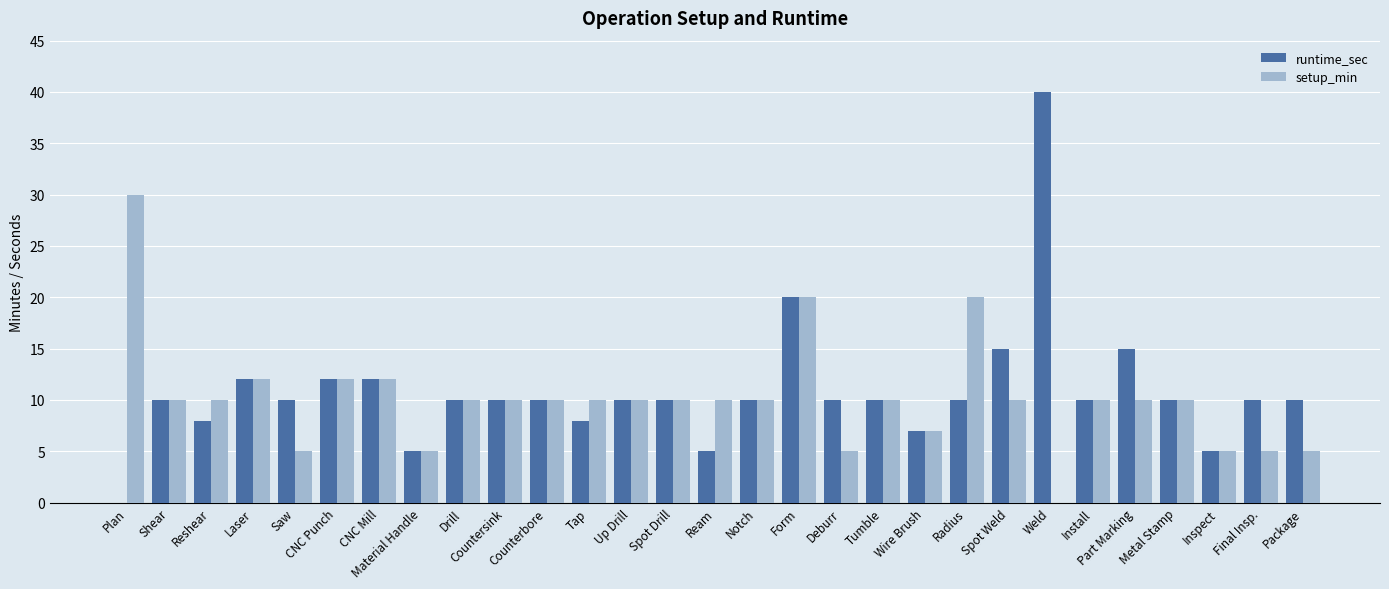

How many groups of bars are there?

29